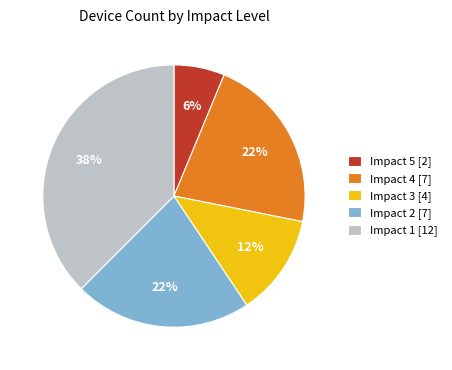

To the nearest percent, what is the average slice percentage?

20%